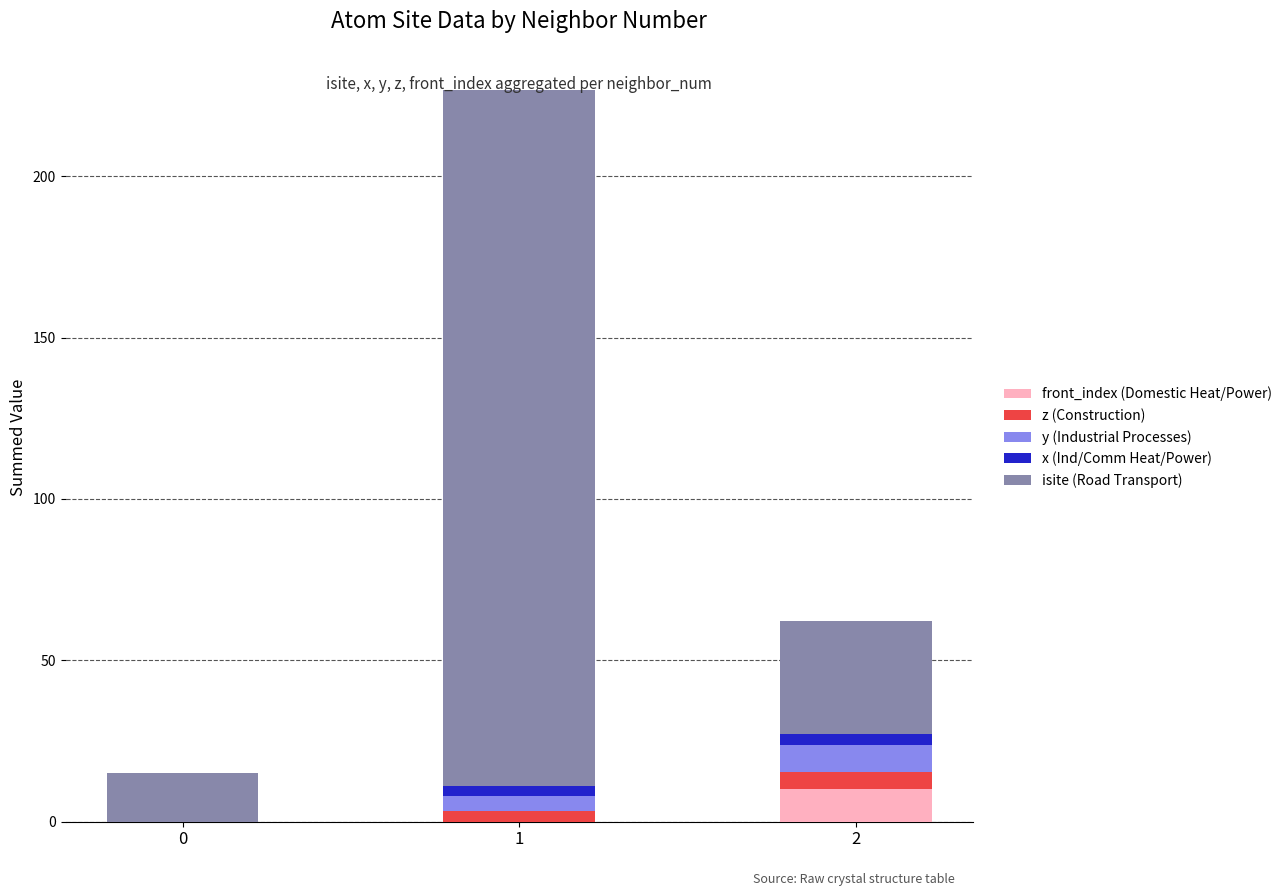

What is the highest value of the front_index (Domestic Heat/Power) series?

10.0